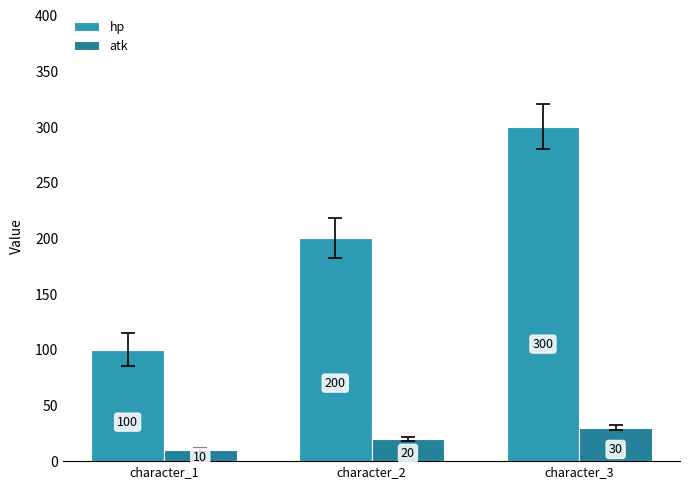

Reading left to right, what are all the values shown in this chart?

hp: 100	200	300
atk: 10	20	30